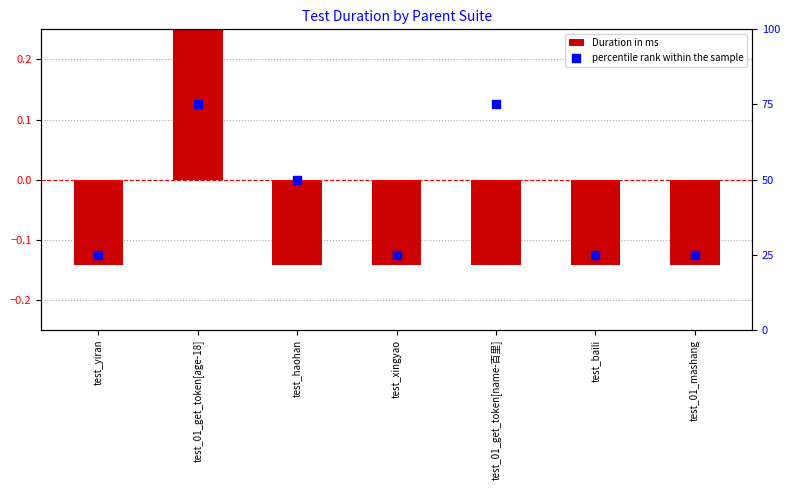

What are all the series names shown in the legend?

Duration in ms, percentile rank within the sample